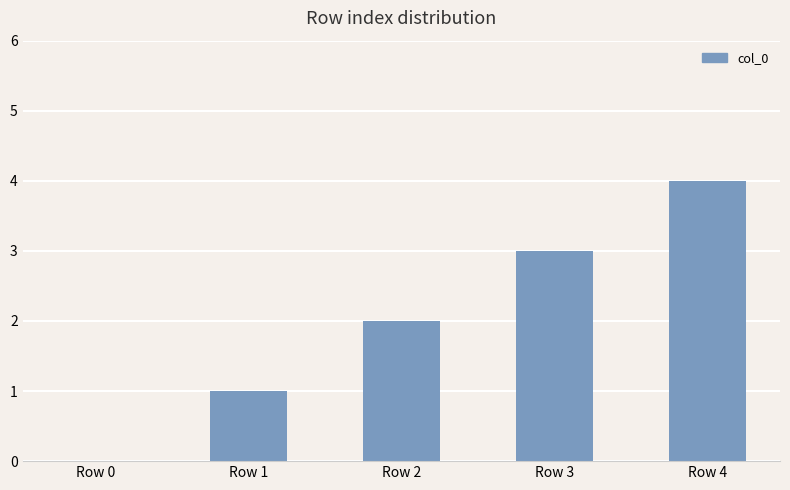

Reading left to right, extract all data points from this chart.

Row 0=0	Row 1=1	Row 2=2	Row 3=3	Row 4=4